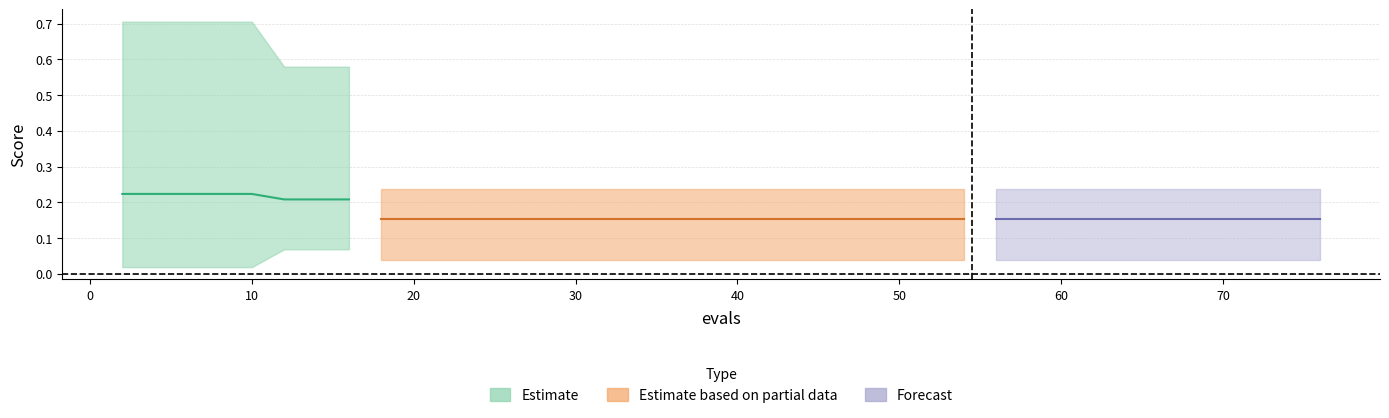

Reading left to right, list all the values displayed in this chart.

mean: 0.2	0.2	0.2	0.2	0.2	0.2	0.2	0.2	0.2	0.2	0.2	0.2	0.2	0.2	0.2	0.2	0.2	0.2	0.2	0.2	0.2	0.2	0.2	0.2	0.2	0.2	0.2	0.2	0.2	0.2	0.2	0.2	0.2	0.2	0.2	0.2	0.2	0.2	0.2	0.2
best: 0.0	0.0	0.0	0.0	0.0	0.1	0.1	0.1	0.0	0.0	0.0	0.0	0.0	0.0	0.0	0.0	0.0	0.0	0.0	0.0	0.0	0.0	0.0	0.0	0.0	0.0	0.0	0.0	0.0	0.0	0.0	0.0	0.0	0.0	0.0	0.0	0.0	0.0	0.0	0.0
worst: 0.7	0.7	0.7	0.7	0.7	0.6	0.6	0.6	0.2	0.2	0.2	0.2	0.2	0.2	0.2	0.2	0.2	0.2	0.2	0.2	0.2	0.2	0.2	0.2	0.2	0.2	0.2	0.2	0.2	0.2	0.2	0.2	0.2	0.2	0.2	0.2	0.2	0.2	0.2	0.2